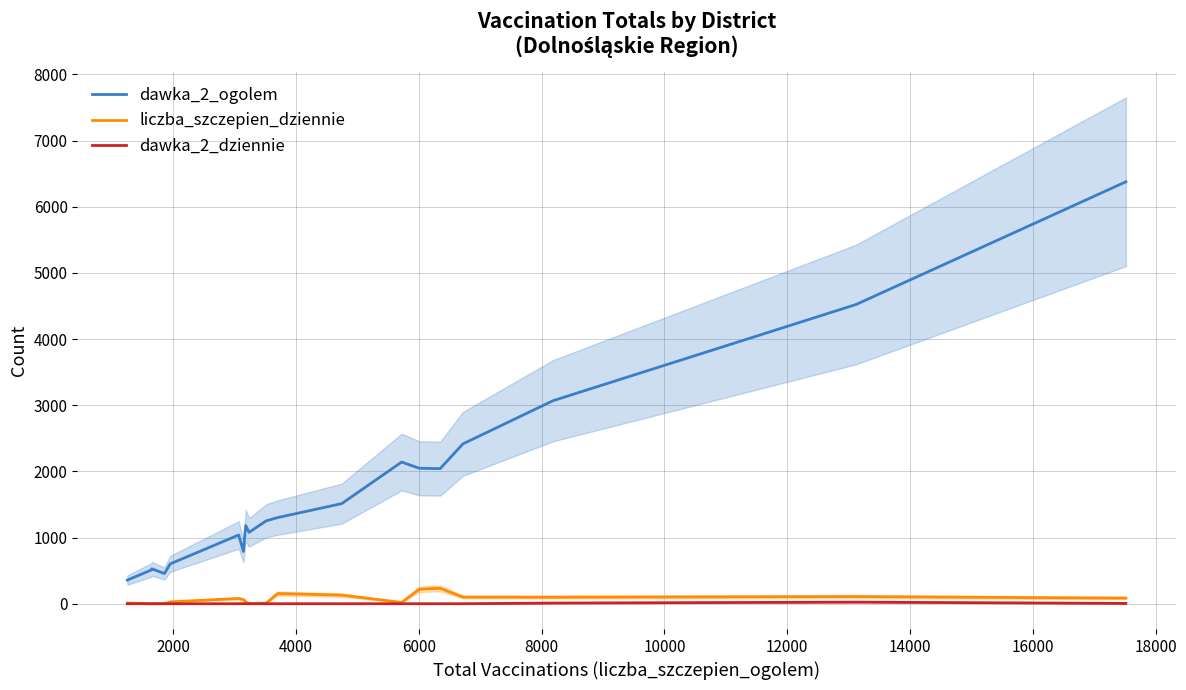

True or false: dawka_2_ogolem and liczba_szczepien_dziennie intersect in this chart.

False